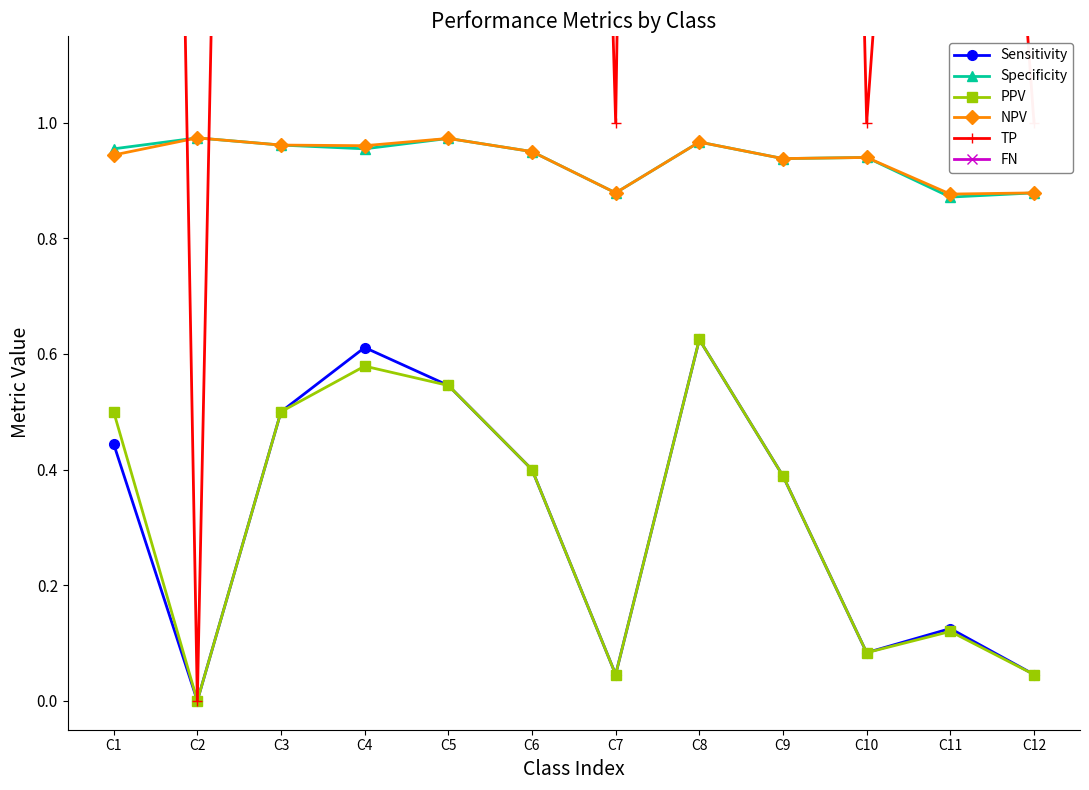

What is the value of the Specificity point at the 8th from the left?

1.0